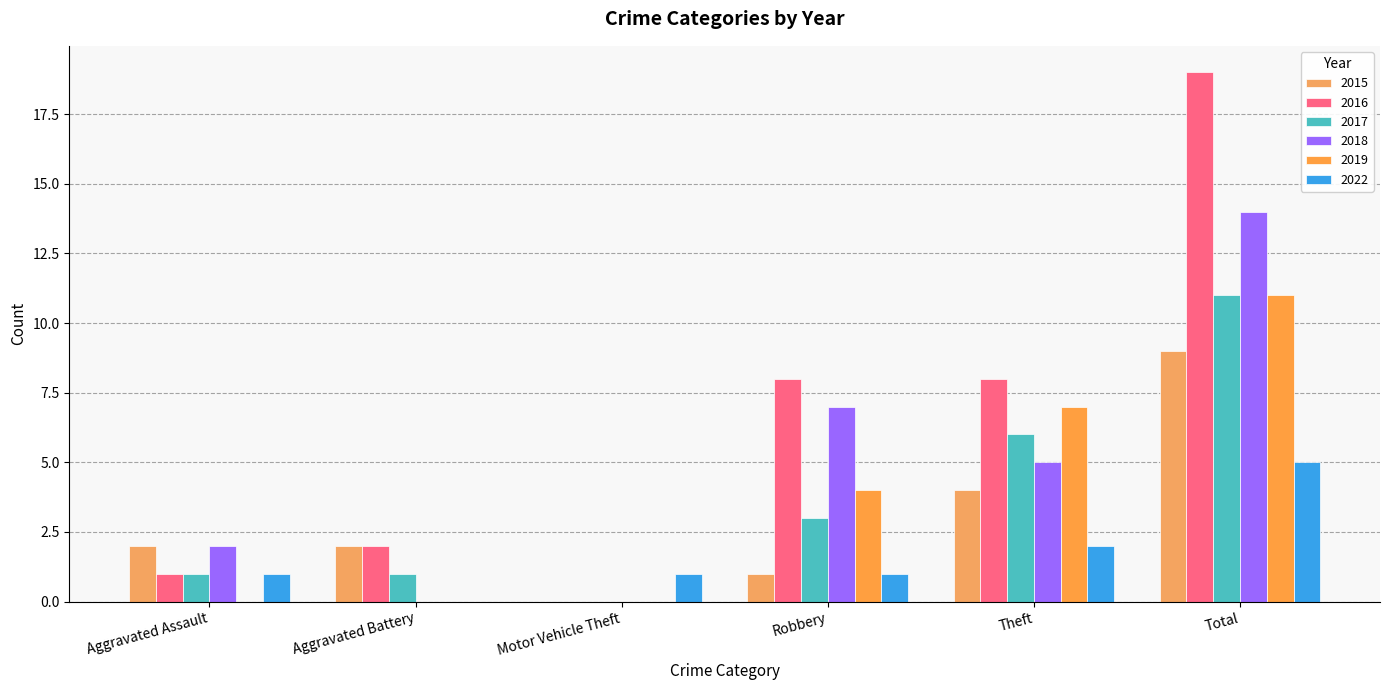

What value does the 2015 series have at Aggravated Battery?

2